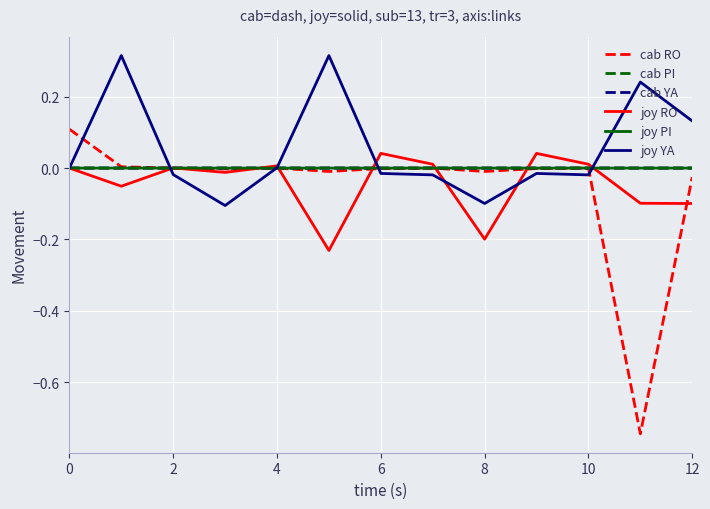

Which series has the largest range (max minus min)?

cab RO